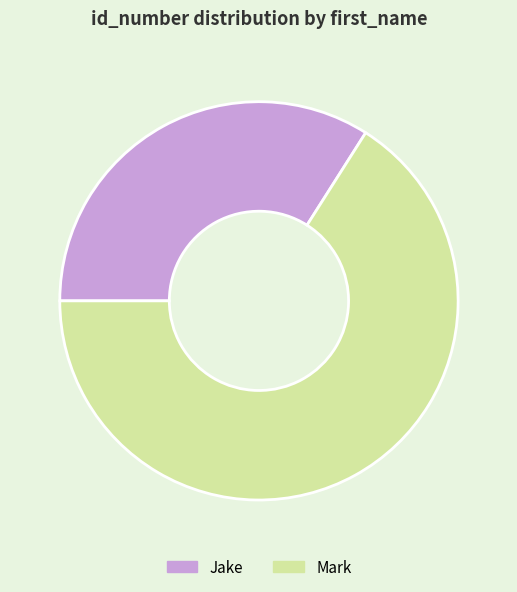

The Mark slice represents 66% of the pie. True or false?

True